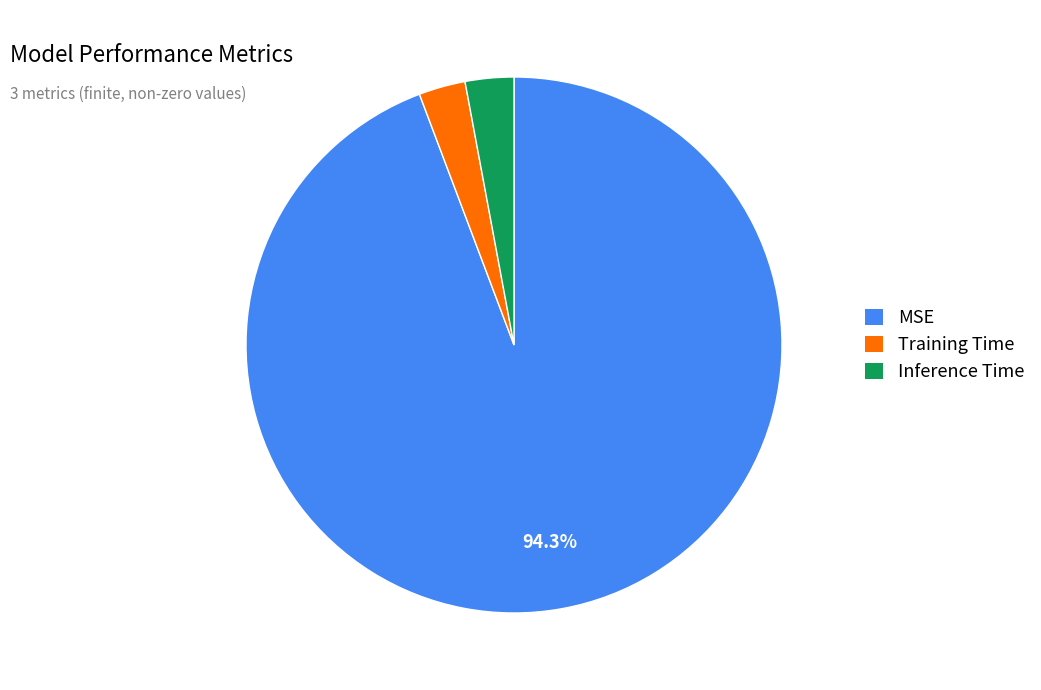

How much of the chart is everything except MSE?

5.7%